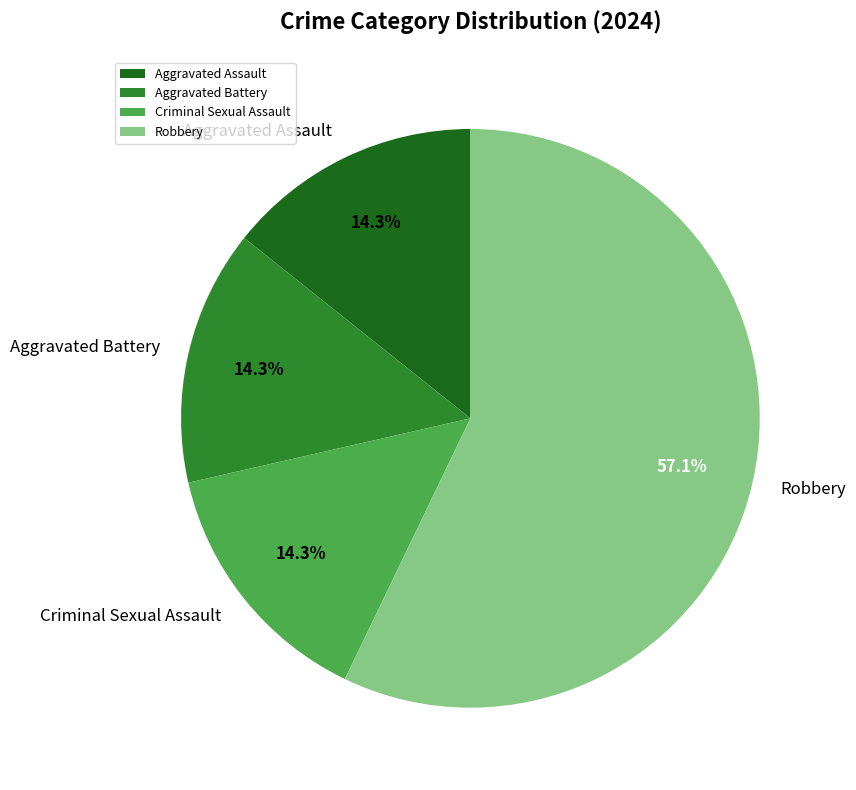

Which slice is the largest?

Robbery